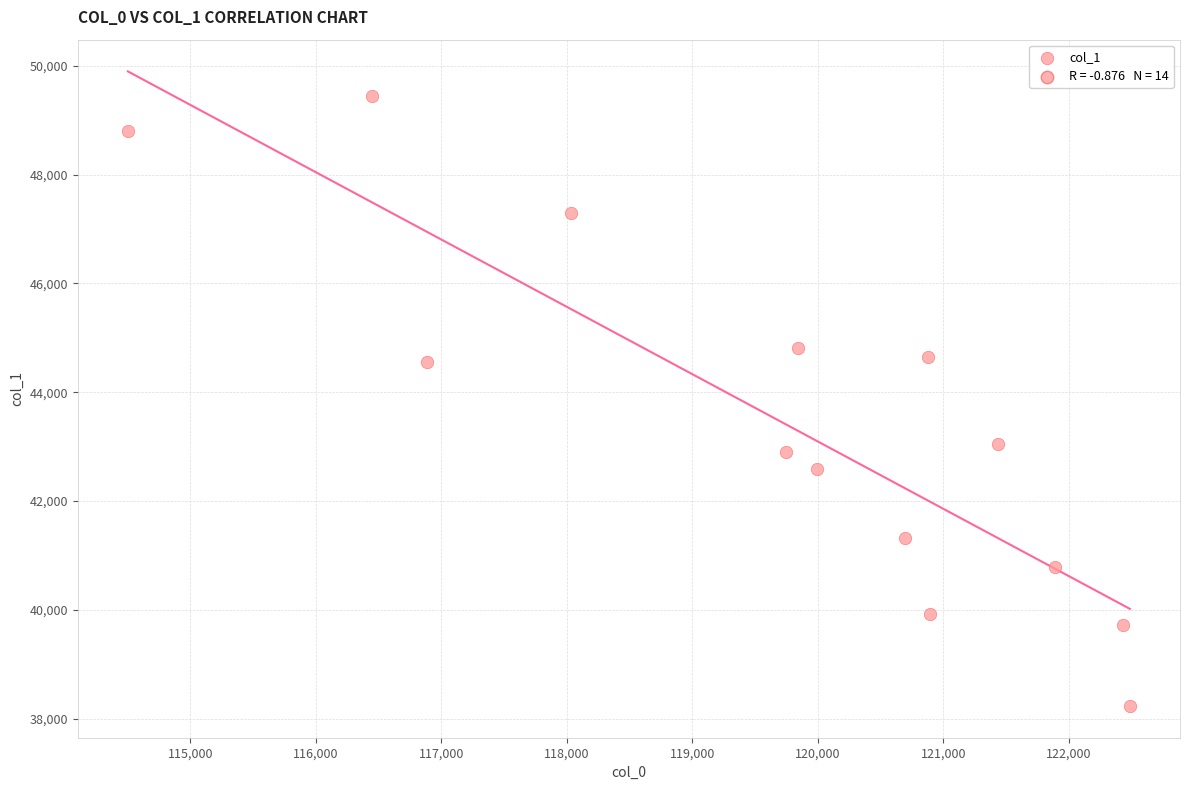

List the coordinates of all points as (X, Y) pairs, reading left to right.

(114502.3, 48797.7)  (116451.1, 49442.3)  (116883.8, 44556.8)  (118035.8, 47292.5)  (119747.1, 42905.4)  (119839.8, 44815.2)  (119991.0, 42582.7)  (120696.6, 41310.6)  (120875.5, 44651.8)  (120896.2, 39929.6)  (121436.0, 43040.6)  (121893.6, 40788.8)  (122429.5, 39715.4)  (122487.8, 38230.2)